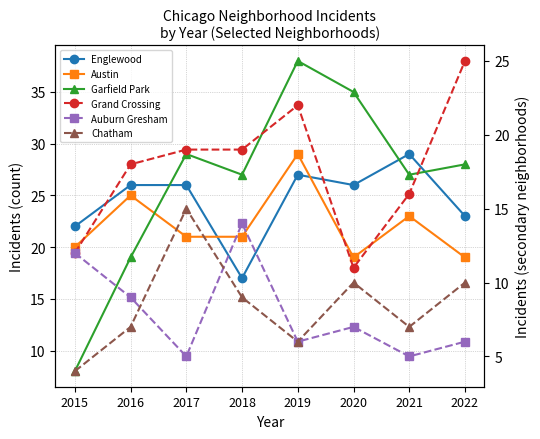

What is the average value of the Englewood series?

24